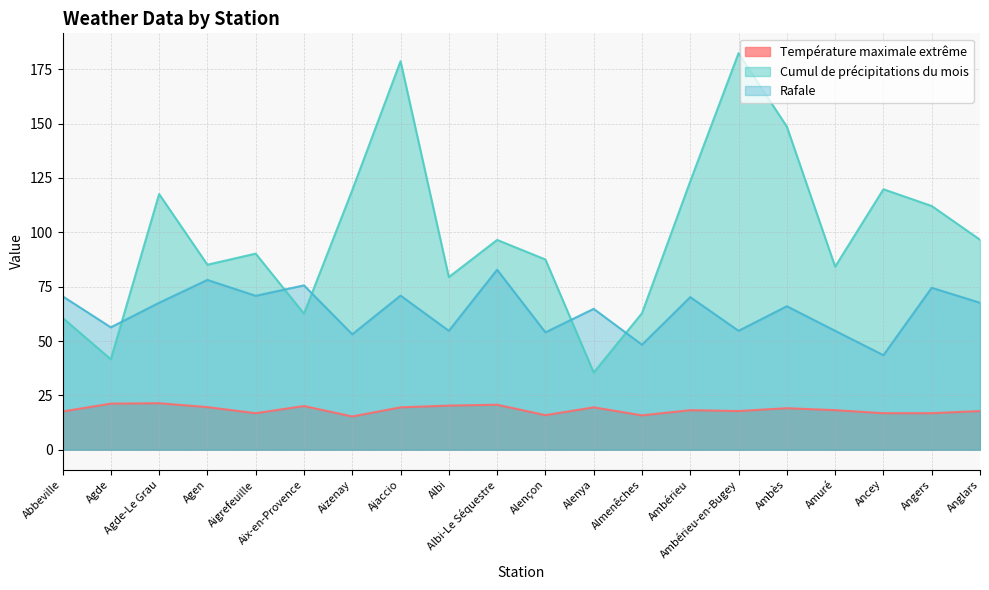

Reading right to left, what are all the values shown in this chart?

Température maximale extrême: Anglars=17.8	Angers=16.8	Ancey=16.8	Amuré=18.2	Ambès=19.1	Ambérieu-en-Bugey=17.8	Ambérieu=18.2	Almenêches=15.8	Alenya=19.5	Alençon=15.9	Albi-Le Séquestre=20.7	Albi=20.3	Ajaccio=19.5	Aizenay=15.3	Aix-en-Provence=20.1	Aigrefeuille=16.8	Agen=19.6	Agde-Le Grau=21.4	Agde=21.2	Abbeville=17.6
Cumul de précipitations du mois: Anglars=96.6	Angers=112.1	Ancey=119.8	Amuré=84.2	Ambès=148.6	Ambérieu-en-Bugey=182.4	Ambérieu=123.5	Almenêches=62.8	Alenya=35.5	Alençon=87.5	Albi-Le Séquestre=96.5	Albi=79.4	Ajaccio=178.7	Aizenay=119.4	Aix-en-Provence=62.6	Aigrefeuille=90.2	Agen=85.1	Agde-Le Grau=117.6	Agde=41.6	Abbeville=60.7
Rafale: Anglars=67.6	Angers=74.5	Ancey=43.5	Amuré=54.7	Ambès=66.0	Ambérieu-en-Bugey=54.7	Ambérieu=70.2	Almenêches=48.3	Alenya=64.8	Alençon=54.0	Albi-Le Séquestre=82.8	Albi=54.7	Ajaccio=70.9	Aizenay=53.1	Aix-en-Provence=75.6	Aigrefeuille=70.8	Agen=78.1	Agde-Le Grau=67.6	Agde=56.3	Abbeville=70.6